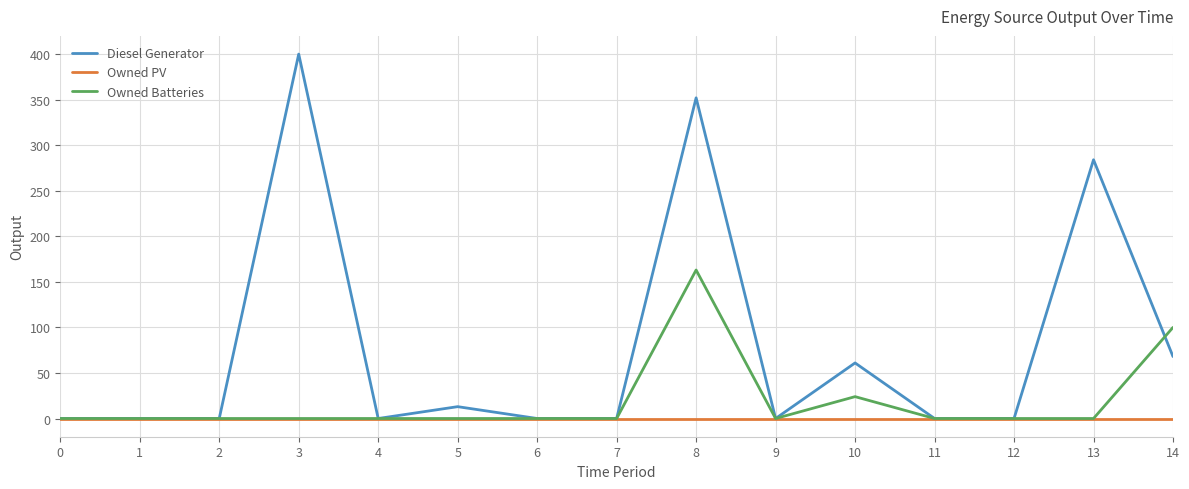

At how many categories does at least one series exceed 368?

1